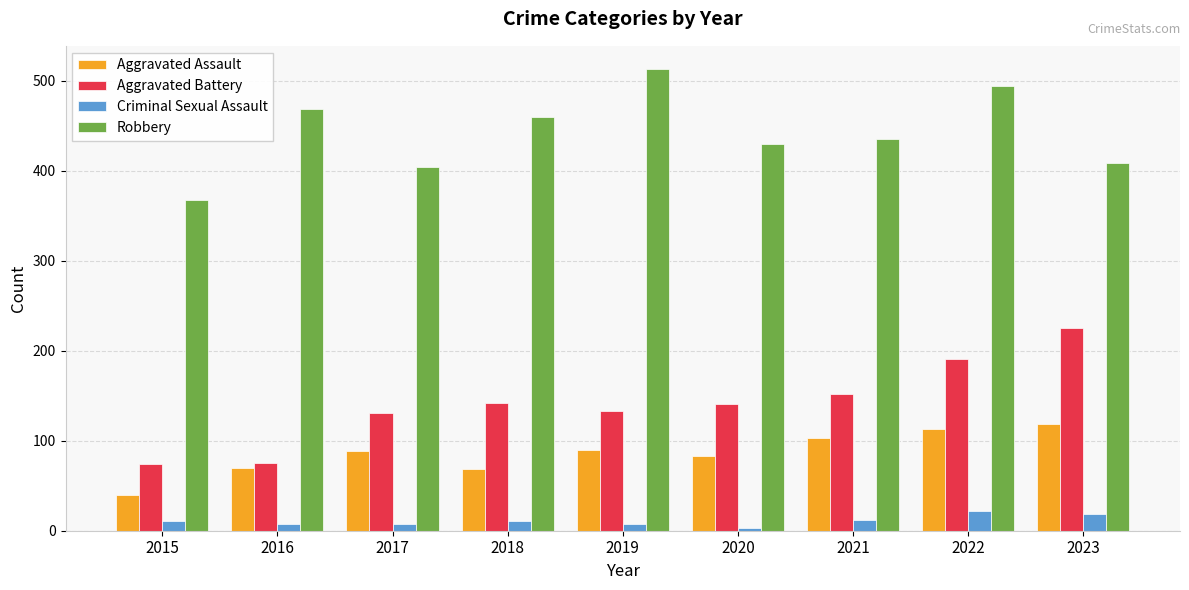

What is the total value across all series at 2020?

657